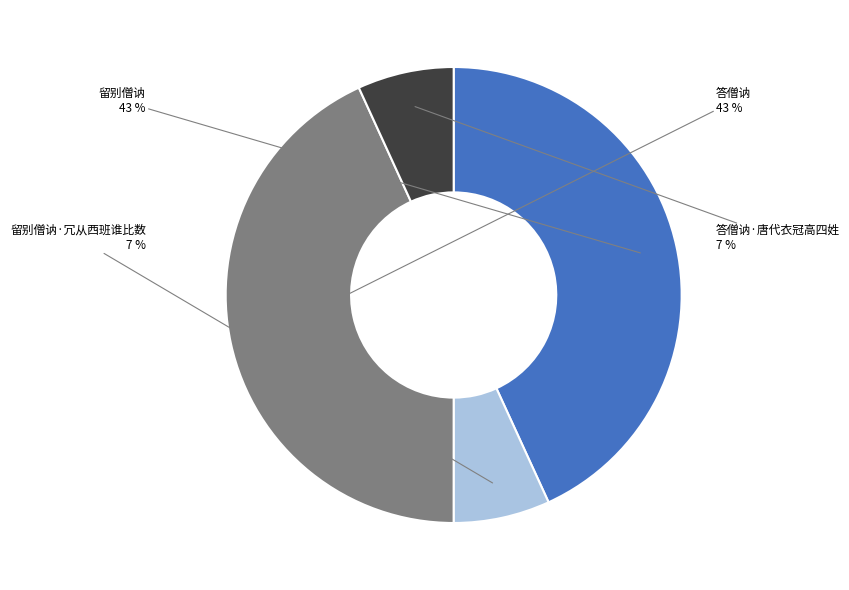

To the nearest percent, what percentage of the pie is 答僧讷?

43%